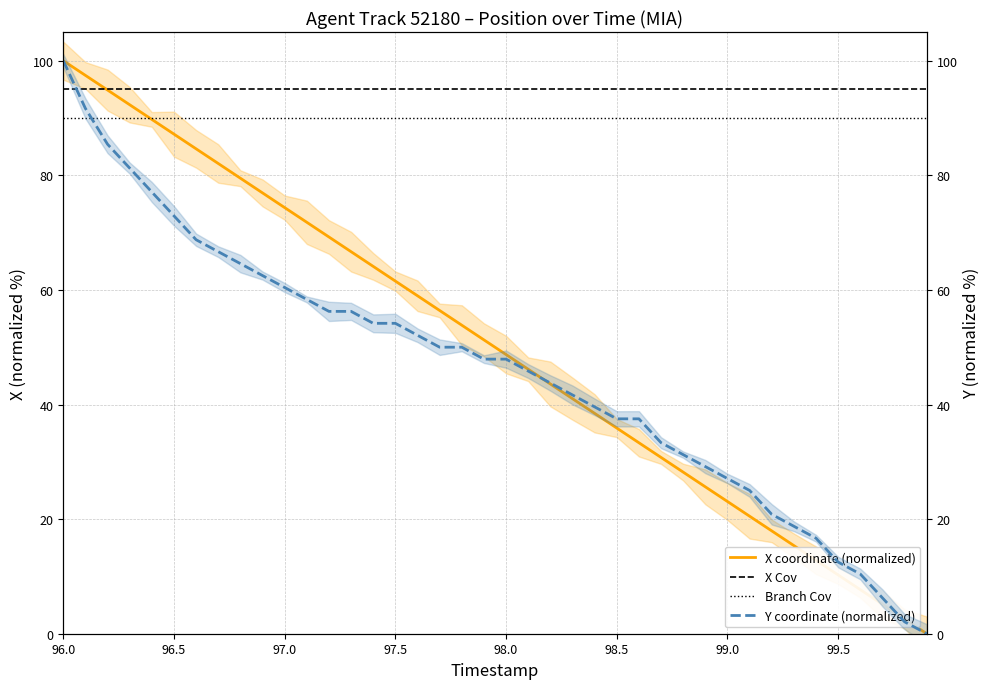

How many lines are shown in the chart?

2